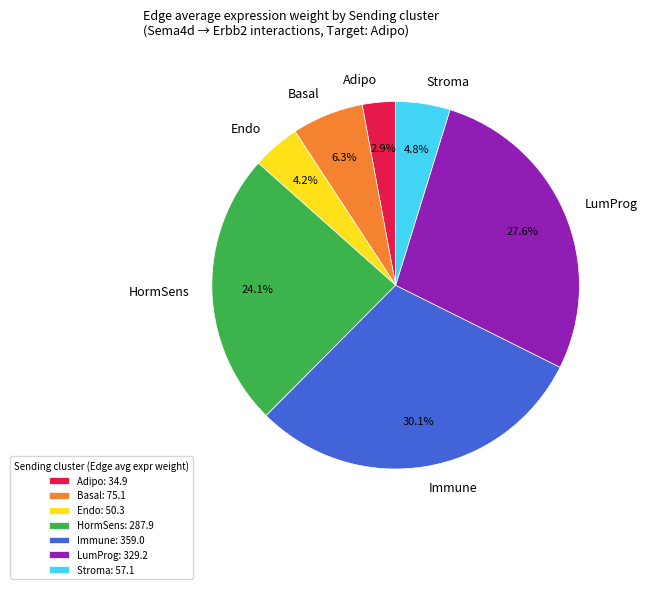

The Endo slice represents 12% of the pie. True or false?

False